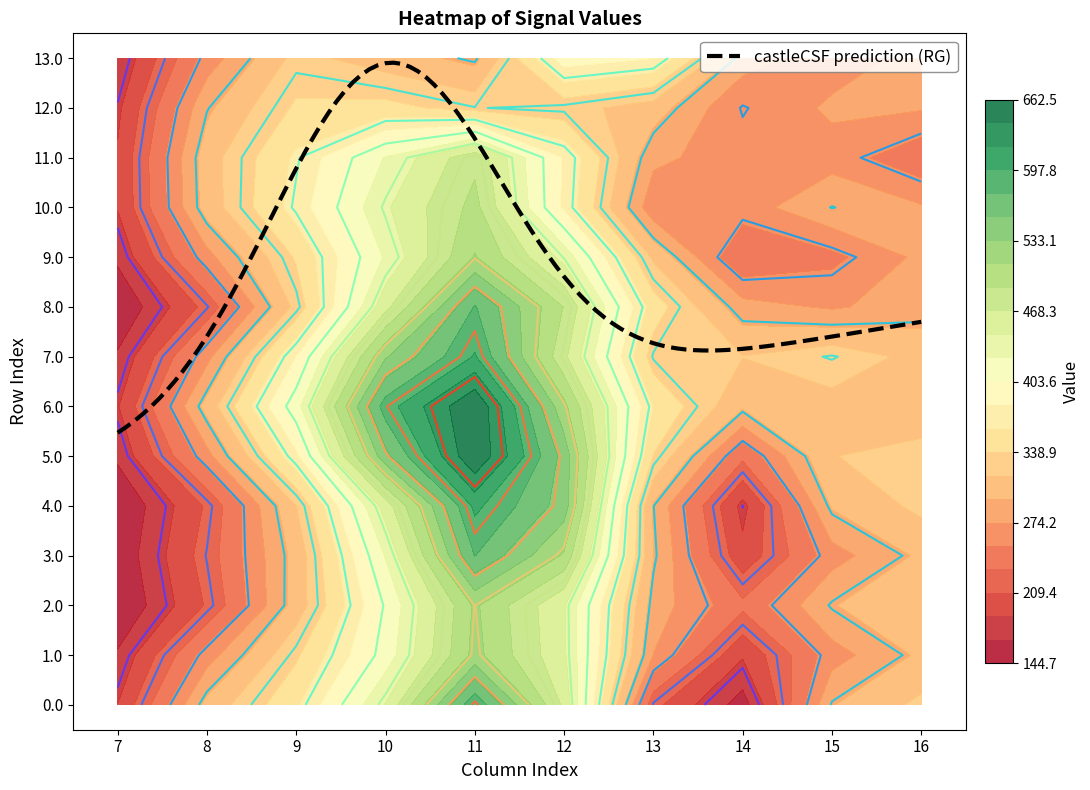

Which label corresponds to the largest value in the chart?

11